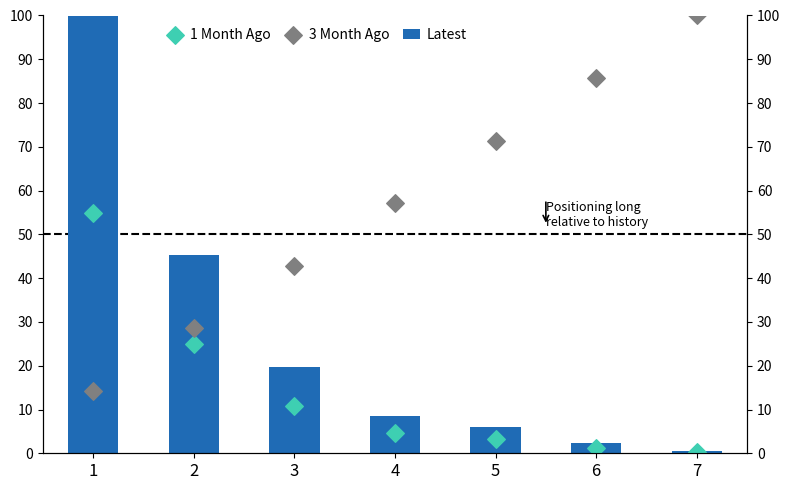

Which series has the largest Y range (max minus min)?

Latest